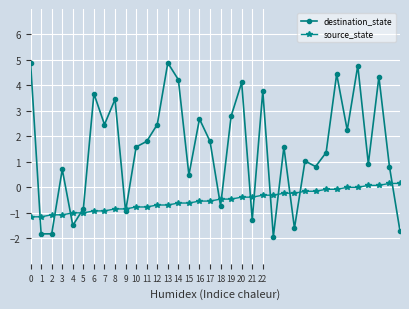

Rank the series by their average value, from lowest to highest.

source_state, destination_state